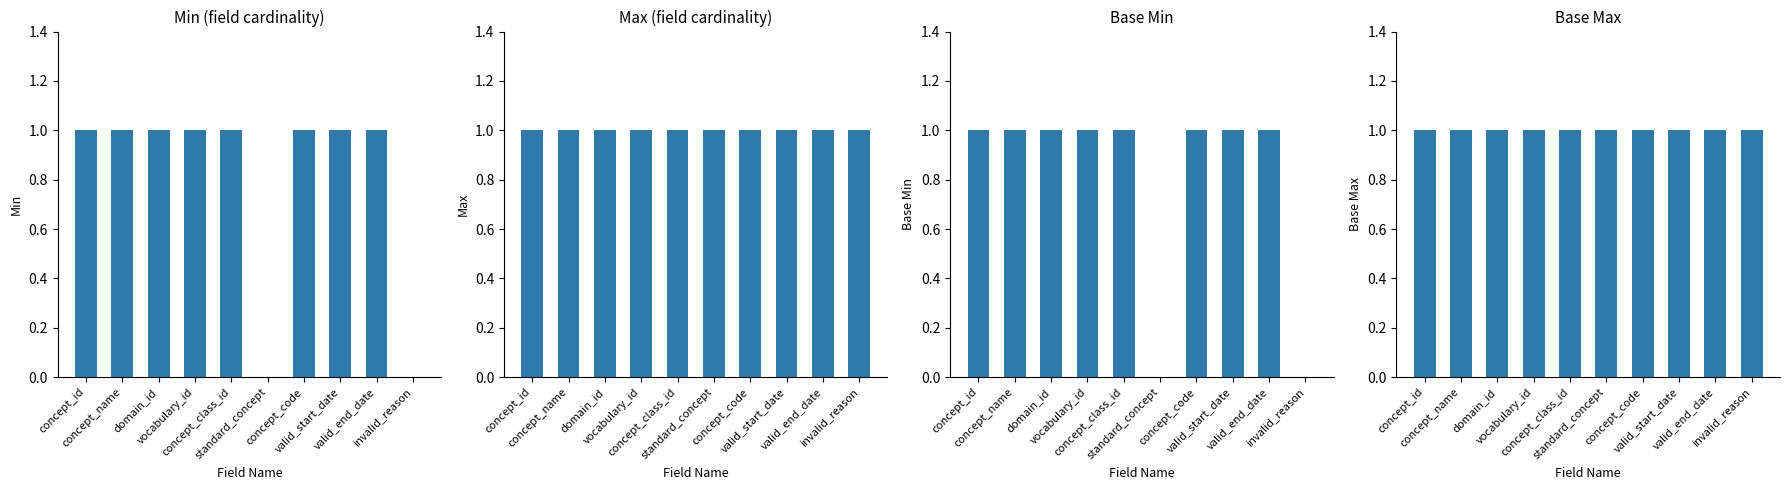

True or false: Min has a value of 1 at valid_end_date.

True